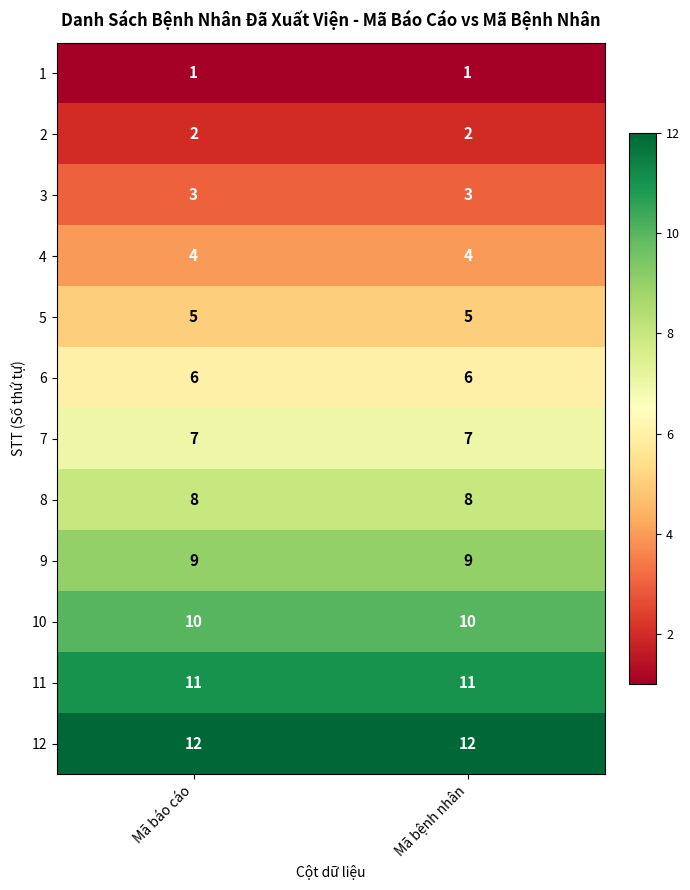

What is the difference between the highest and lowest values at Mã báo cáo?

11